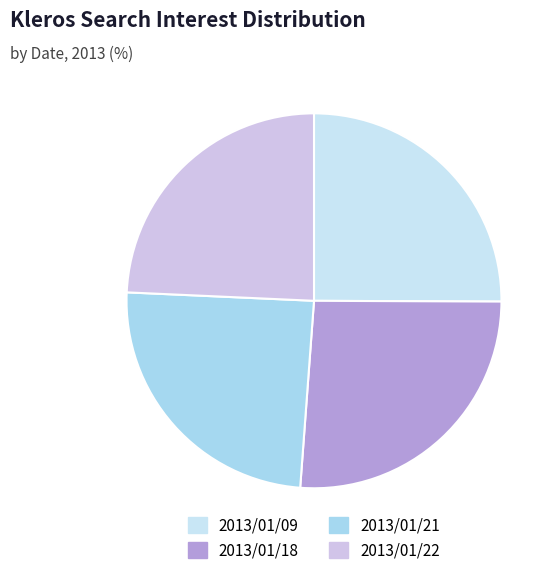

Between 2013/01/21 and 2013/01/22, which is larger?

2013/01/21